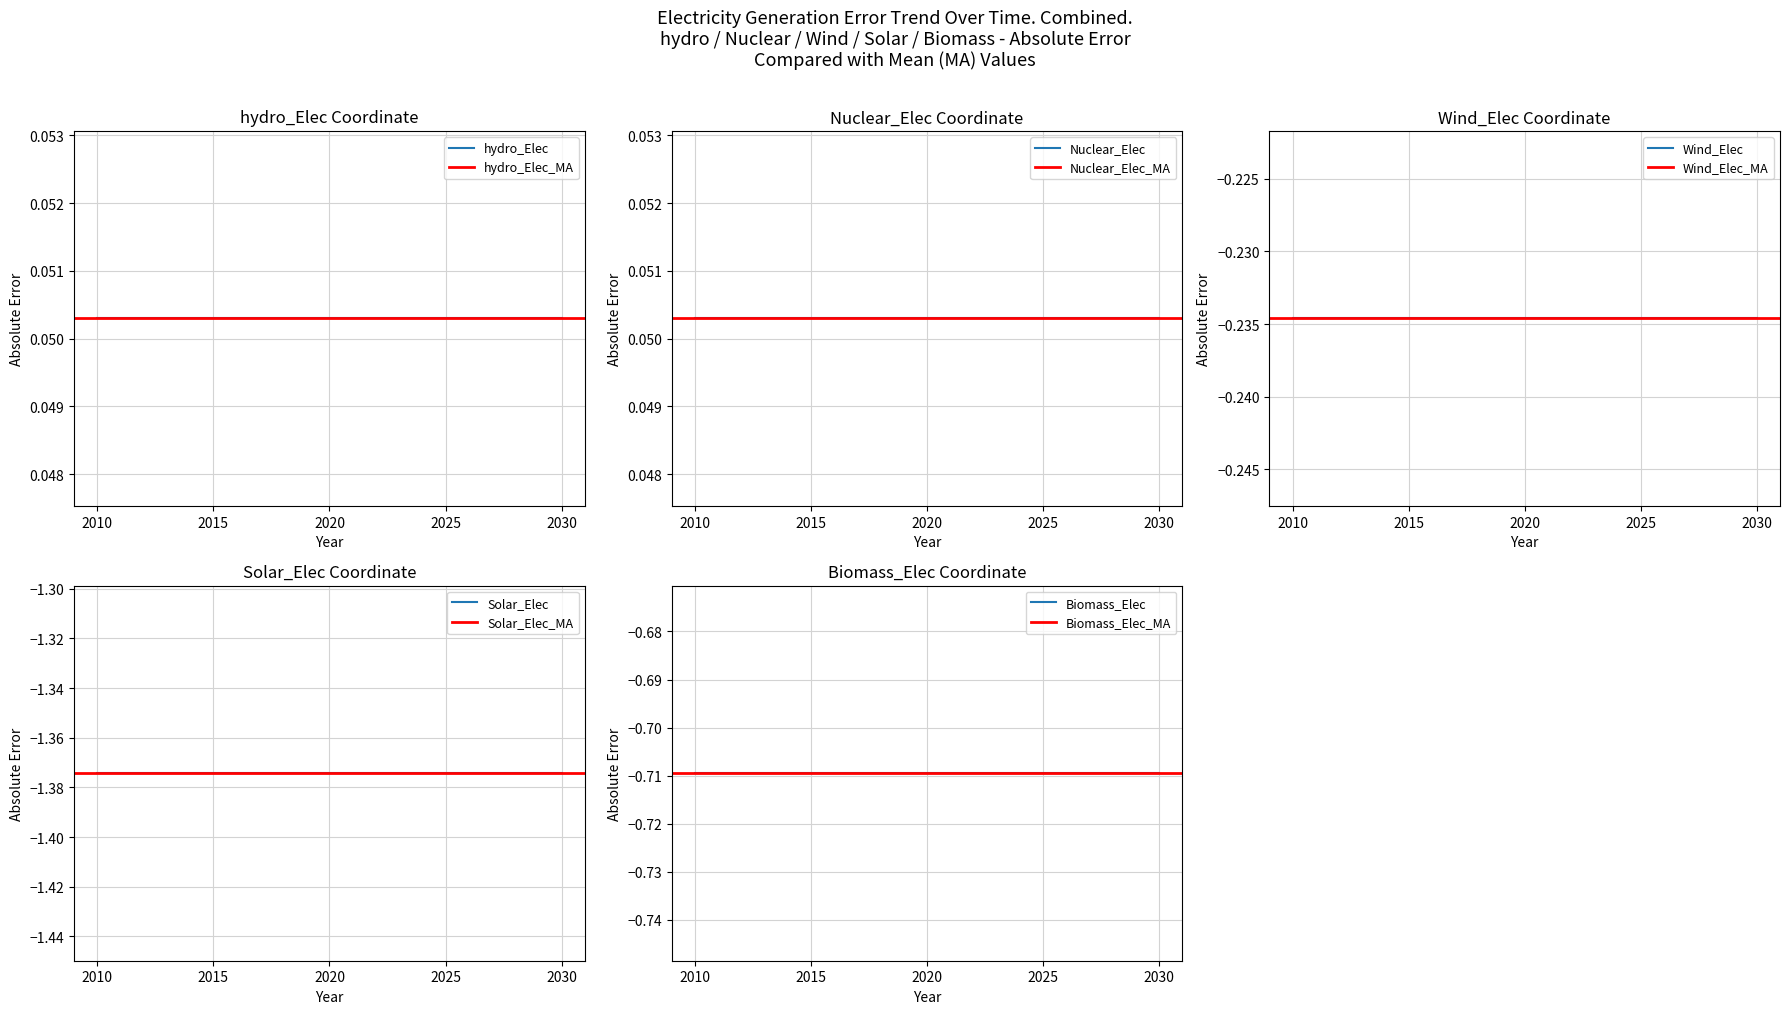

At which label does Biomass_Elec reach its peak?

2010